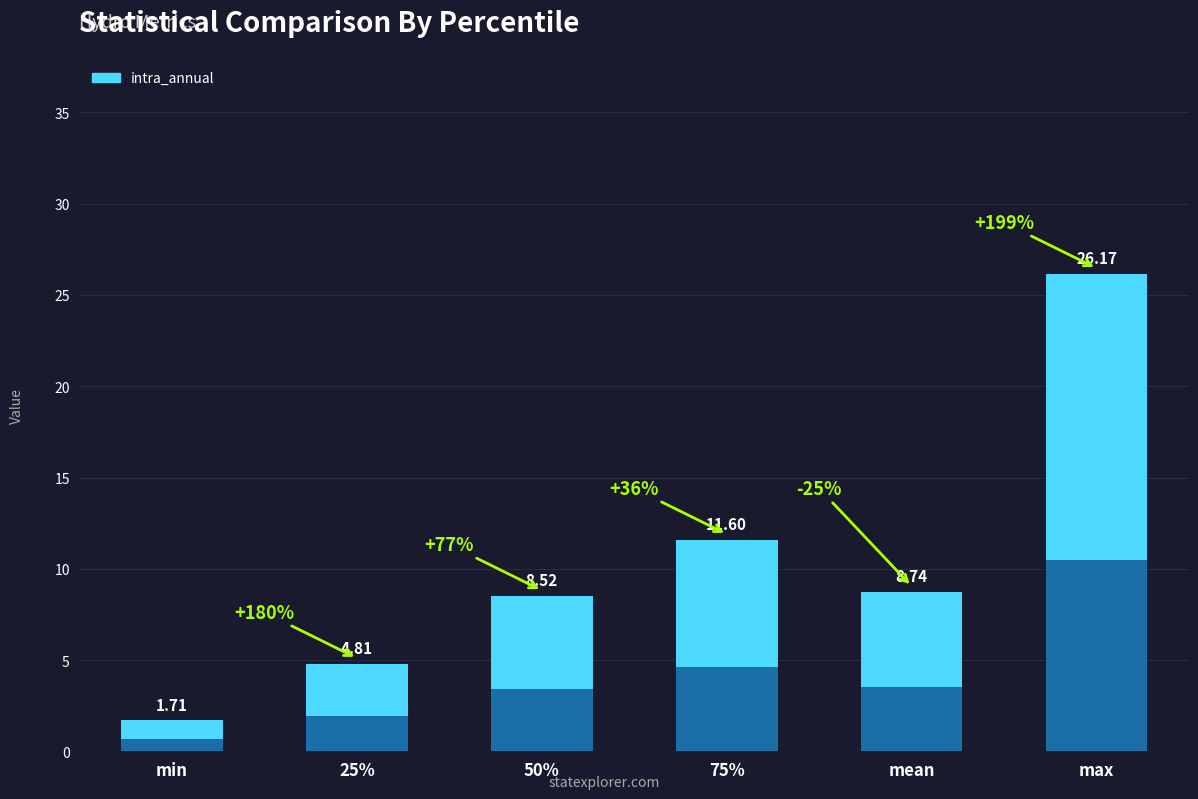

List the labels in order of value, largest first.

max, 75%, mean, 50%, 25%, min